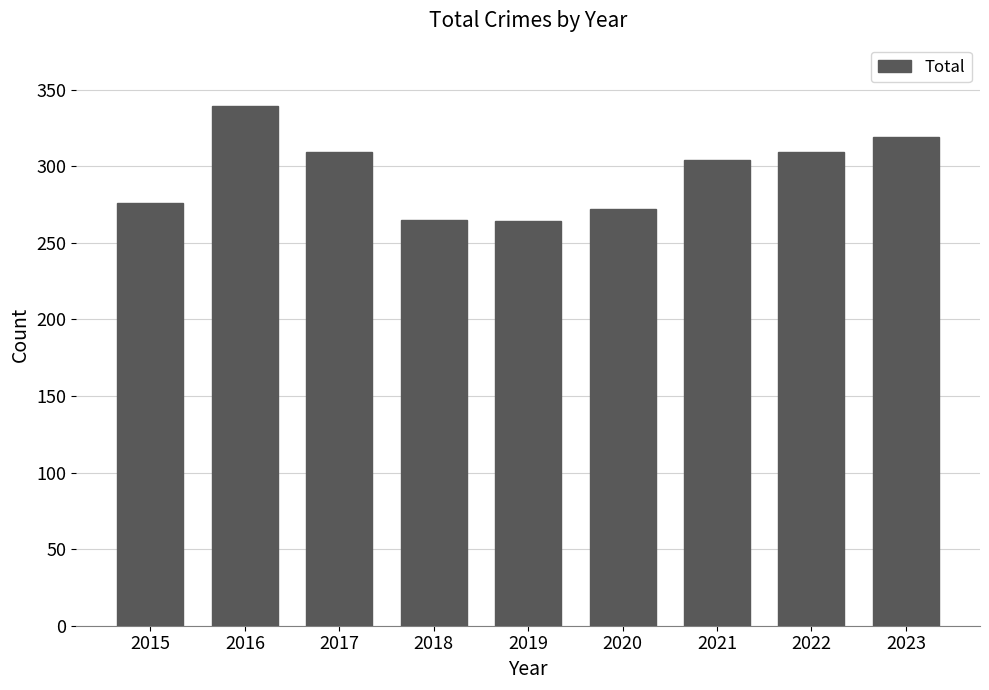

What is the maximum value shown in the chart?

339